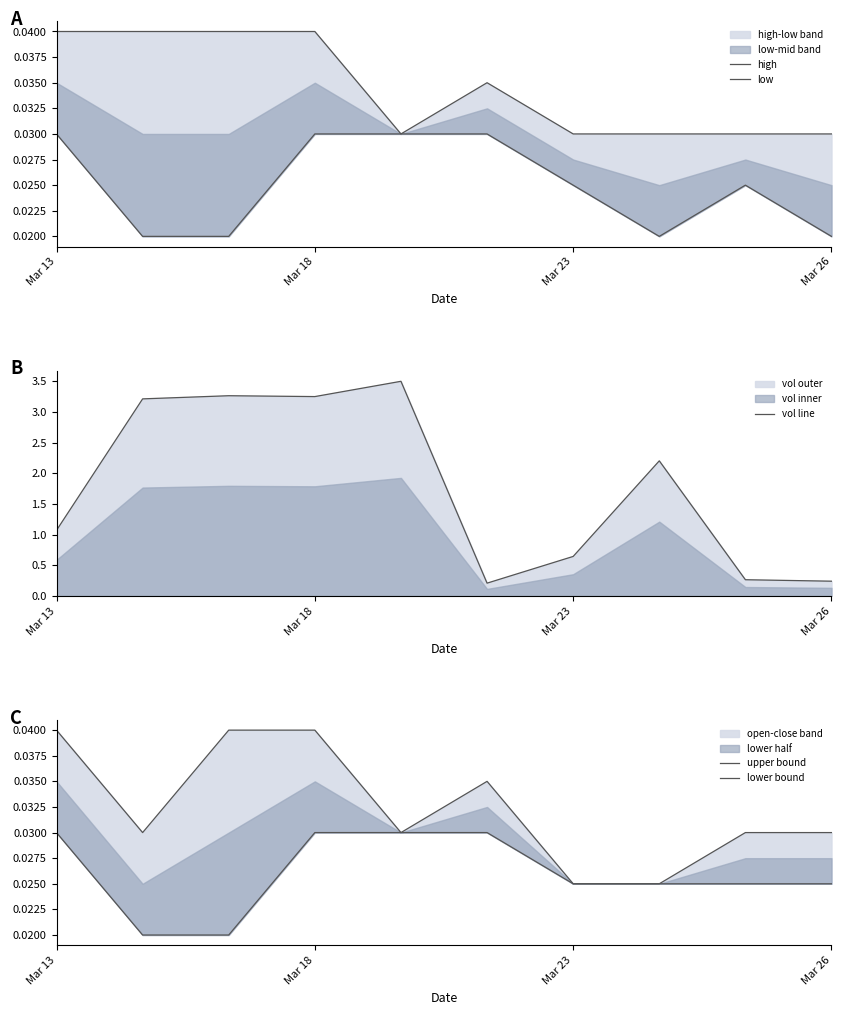

What is the highest value of the vol line series?

3.5